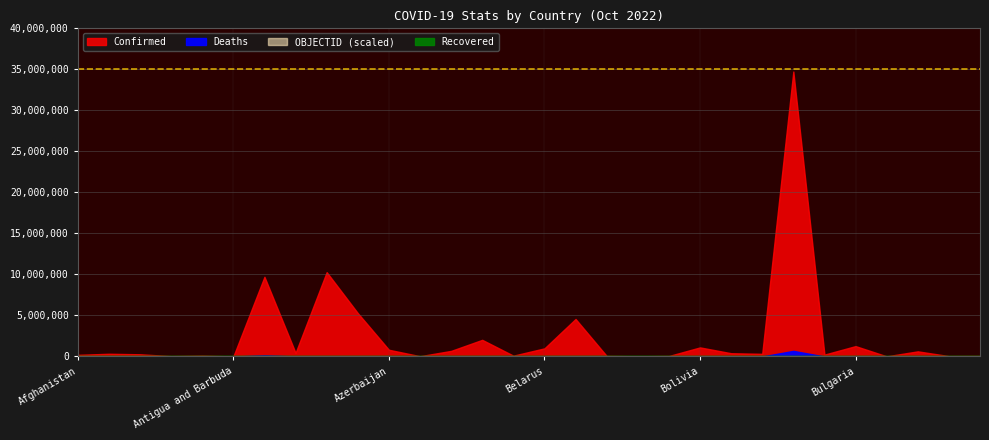

True or false: Deaths and Recovered cross at least once.

False